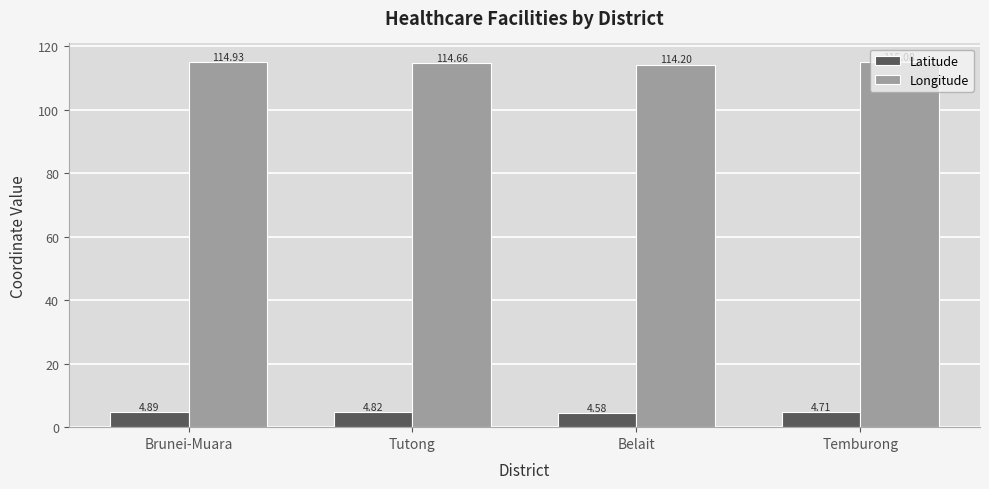

Reading left to right, list all the values displayed in this chart.

Latitude: Brunei-Muara=4.9	Tutong=4.8	Belait=4.6	Temburong=4.7
Longitude: Brunei-Muara=114.9	Tutong=114.7	Belait=114.2	Temburong=115.1